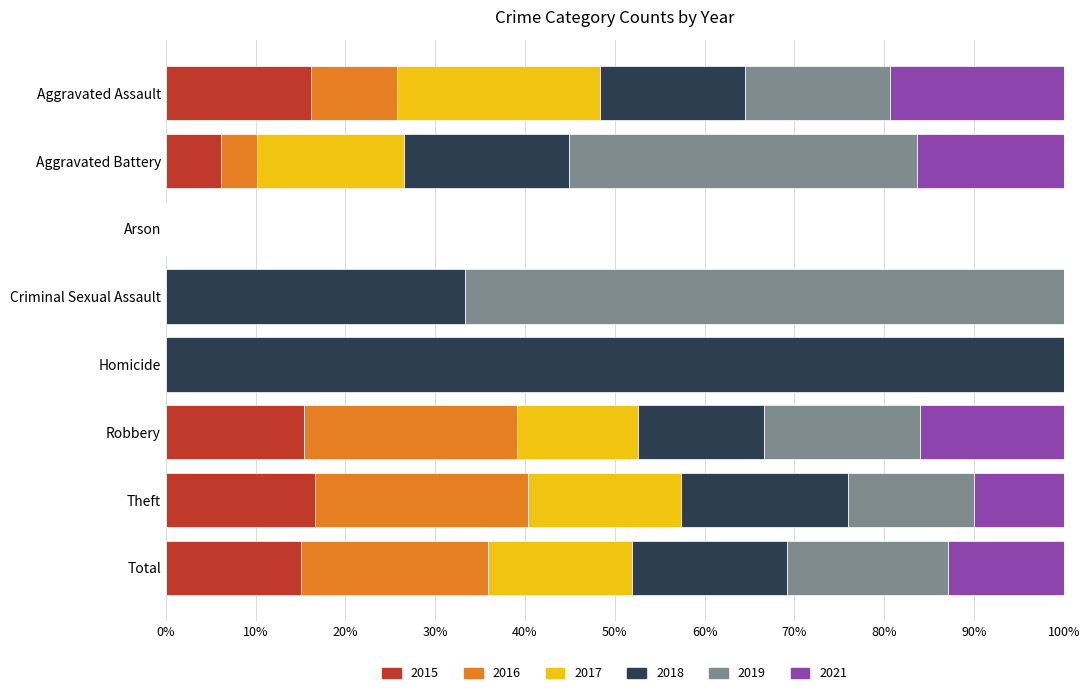

What is the maximum value for 2015?

16.7